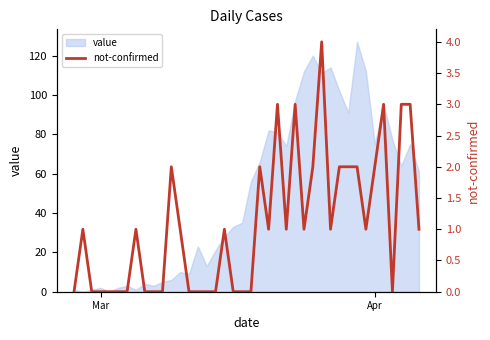

How many data points are less than 1?

17